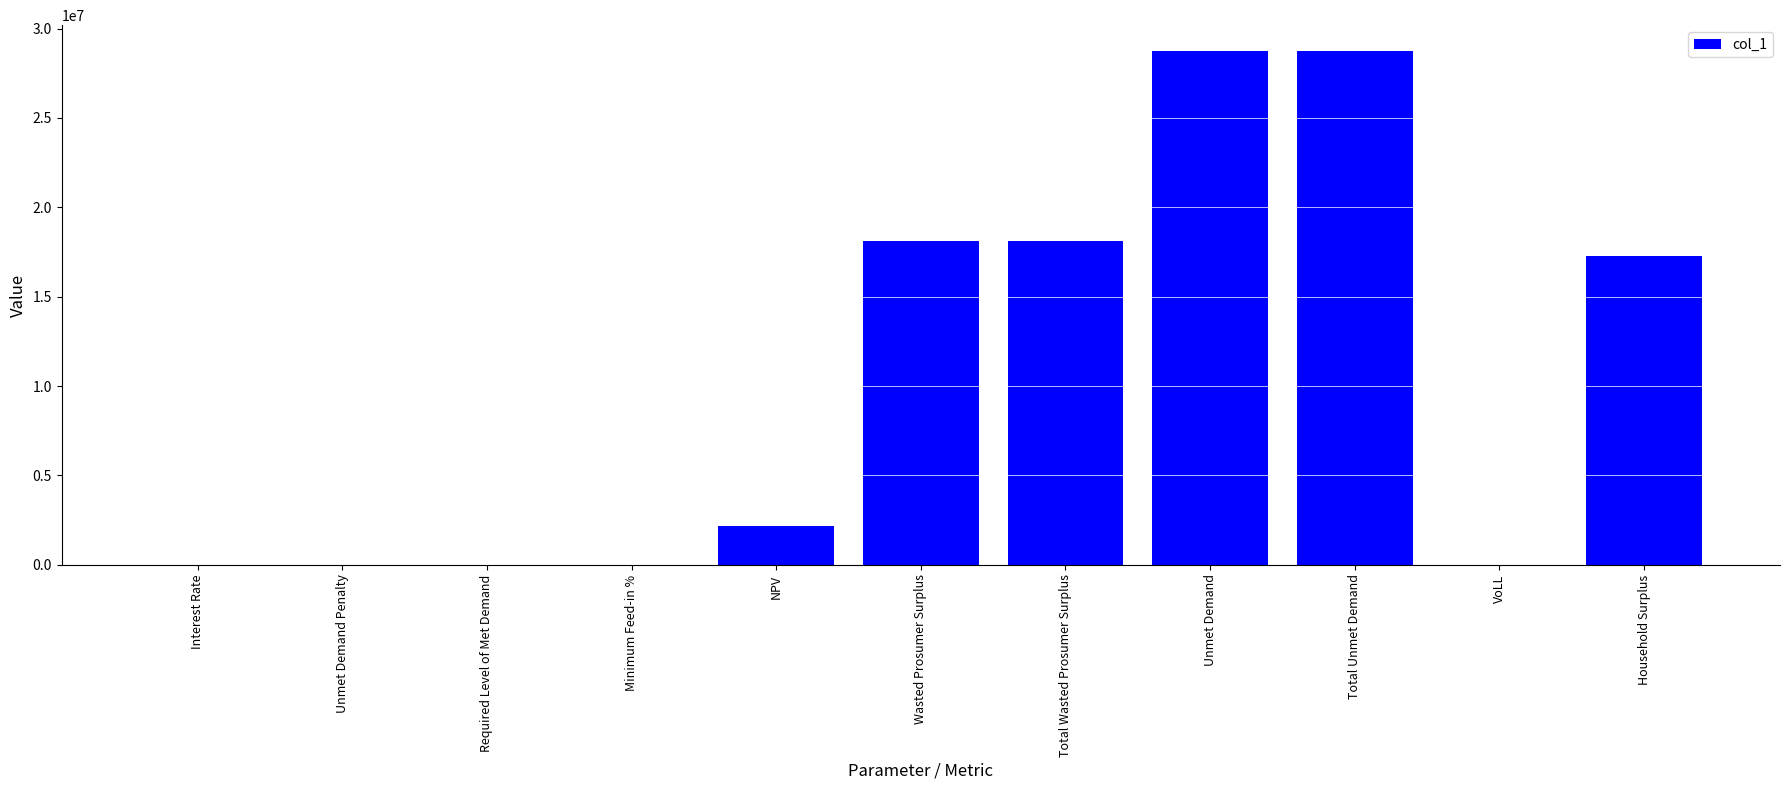

What is the approximate value at NPV?

2150971.3